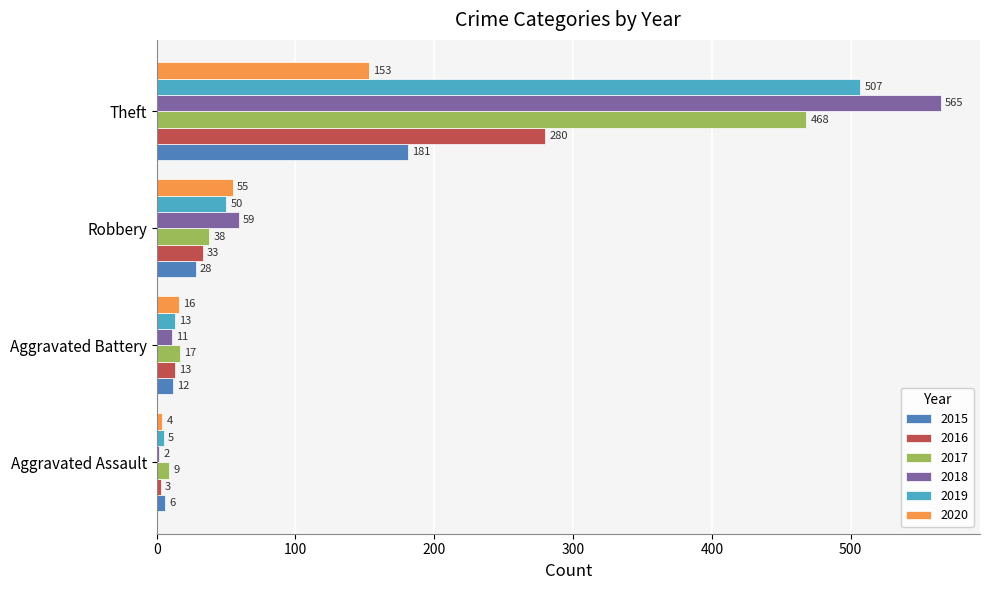

How many data points in 2015 are less than 28?

2